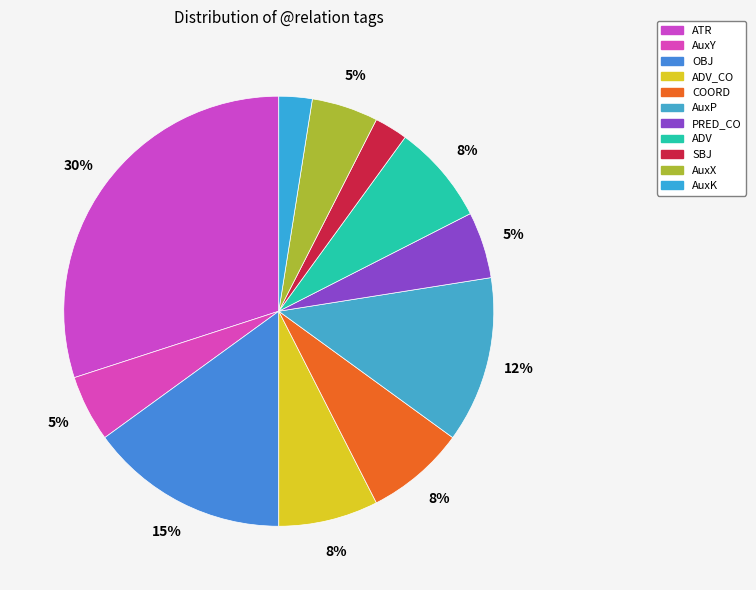

Rank the categories by value from highest to lowest.

ATR, OBJ, AuxP, ADV_CO, COORD, ADV, AuxY, PRED_CO, AuxX, SBJ, AuxK